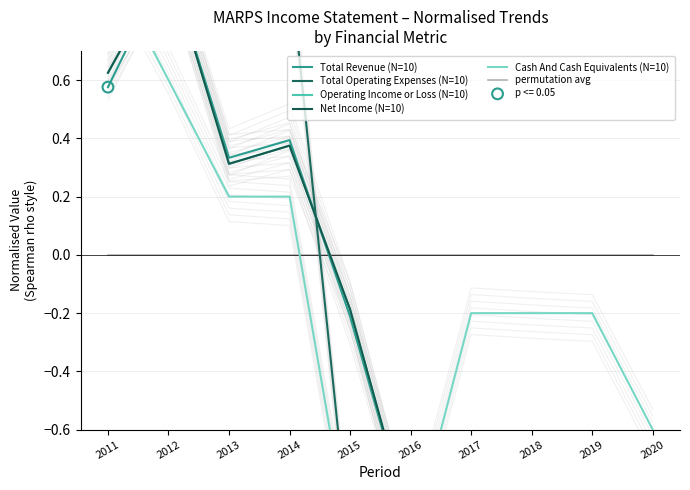

At how many categories does at least one series exceed 0?

4